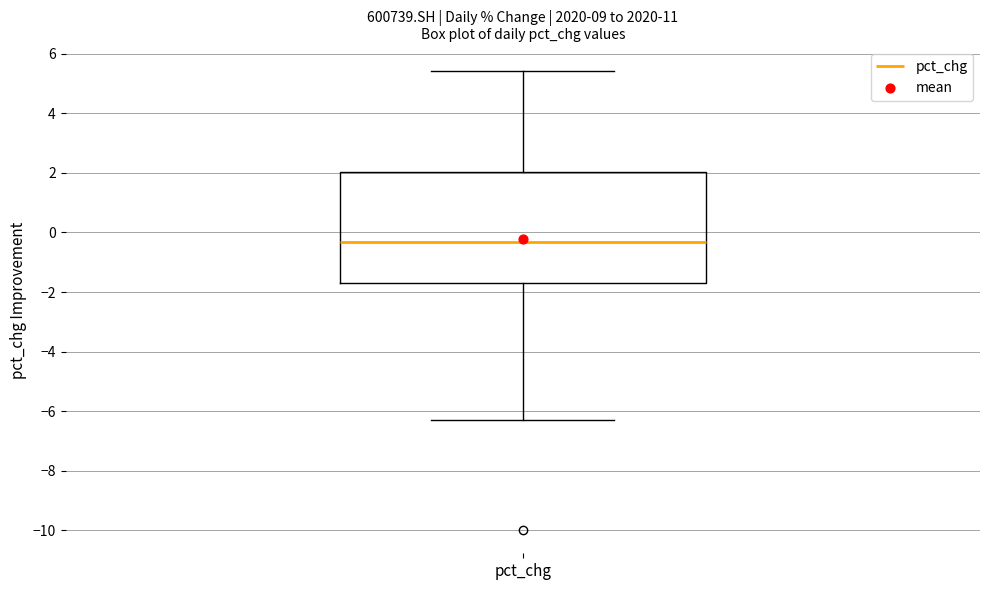

Read this box plot against the y-axis: the position of the median line, the range covered by the box, and the ends of both whiskers. The values are not printed on the chart, so give them approximately, as read against the axis.

median -0.4, box -1.8 to 2.0, whiskers -6.2 to 5.4